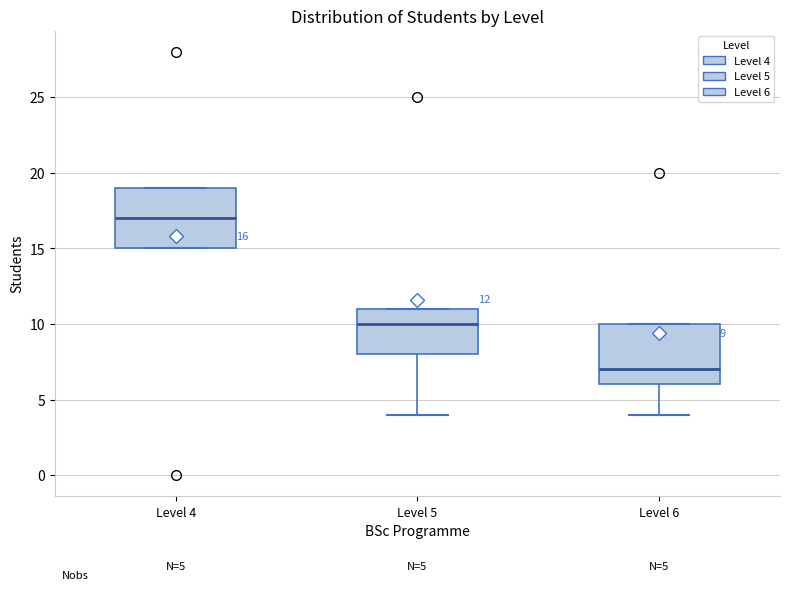

Which box has the highest median line?

Level 4